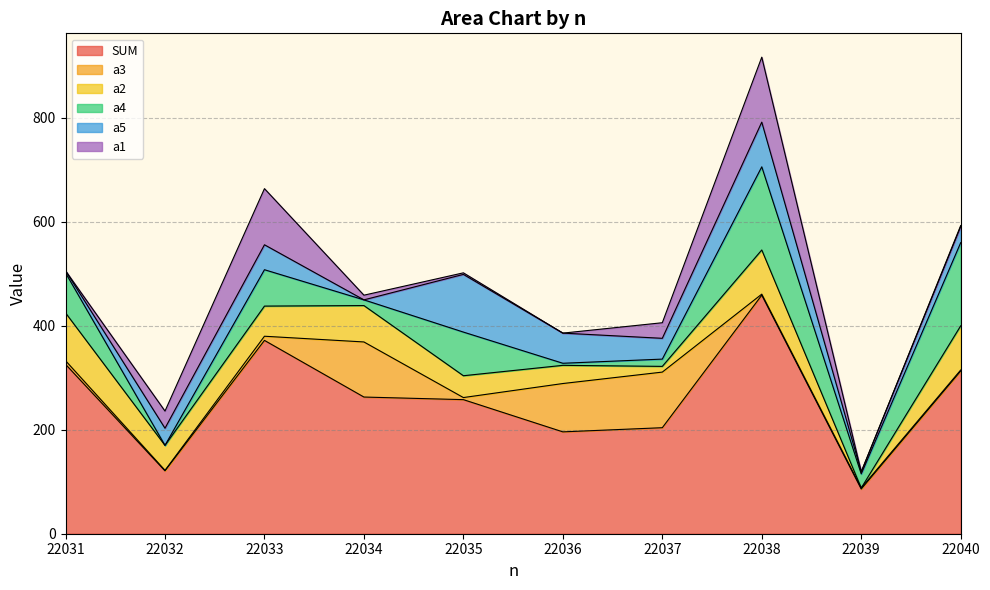

Between 22039 and 22034, which is larger?

22034